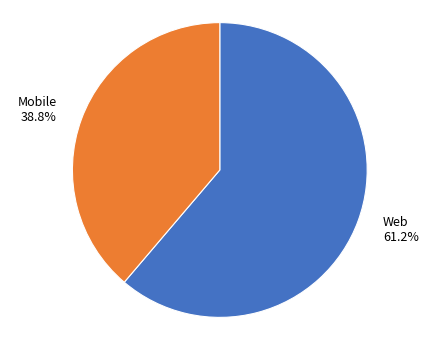

The Web slice represents 49% of the pie. True or false?

False